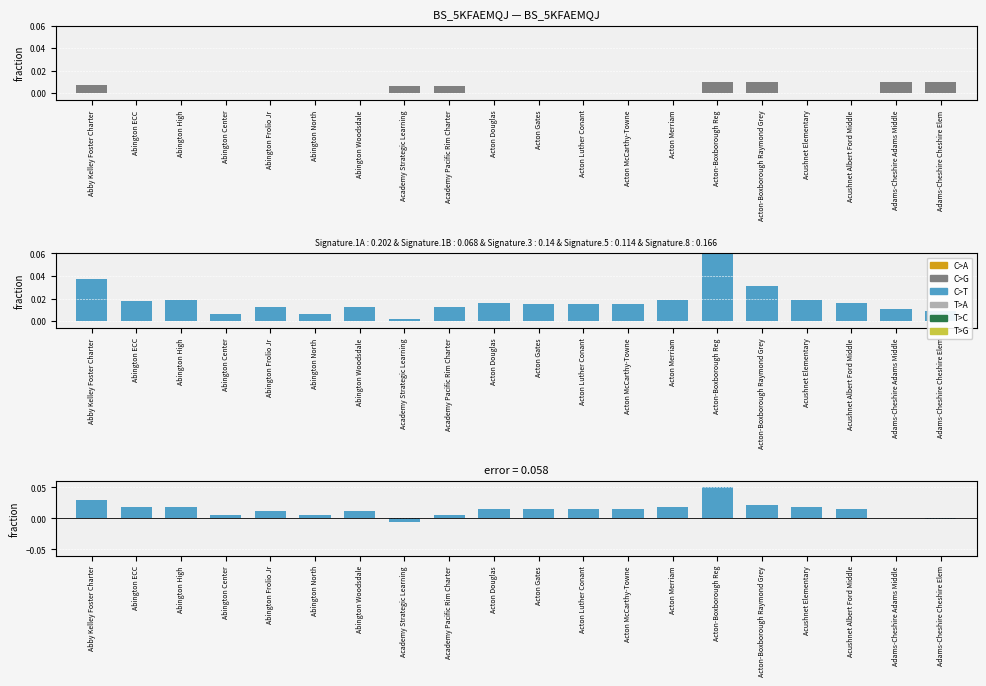

What is the sum of all error values?

0.3